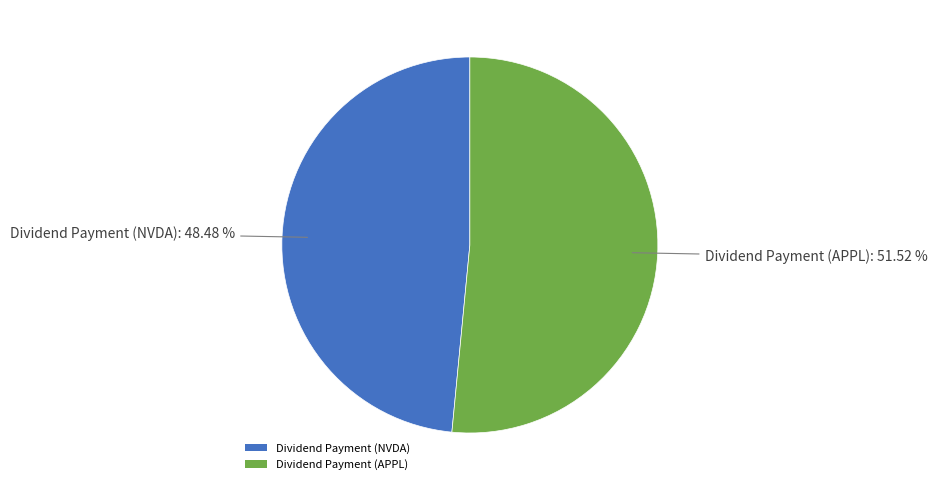

Rank the categories by value from highest to lowest.

Dividend Payment (APPL), Dividend Payment (NVDA)